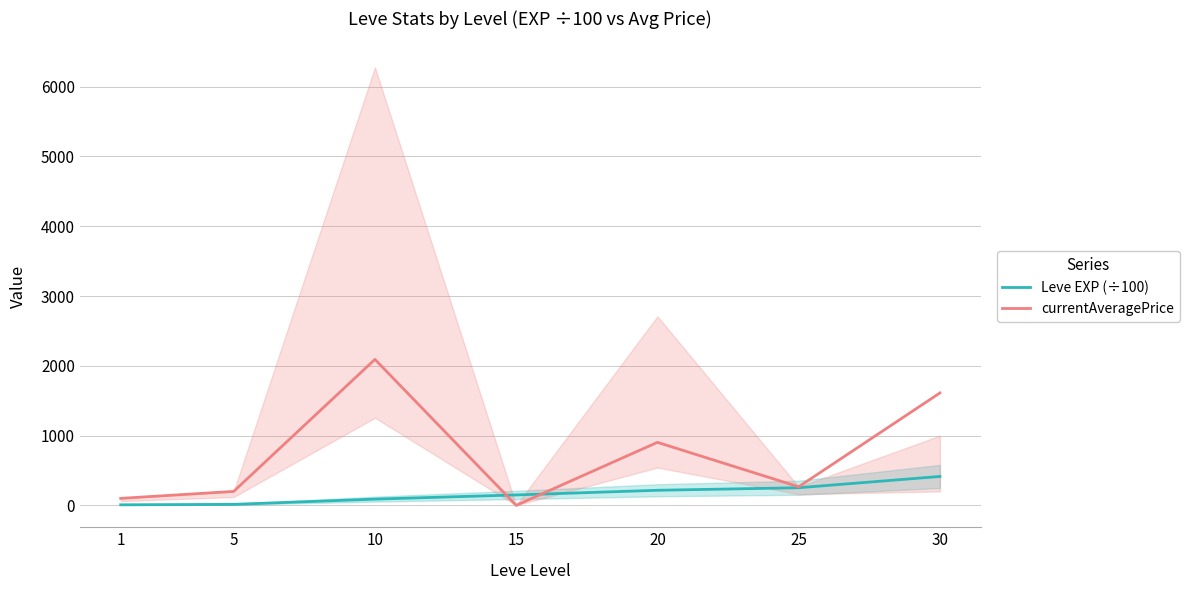

Rank the series by their maximum value, from highest to lowest.

currentAveragePrice, Leve EXP (÷100)